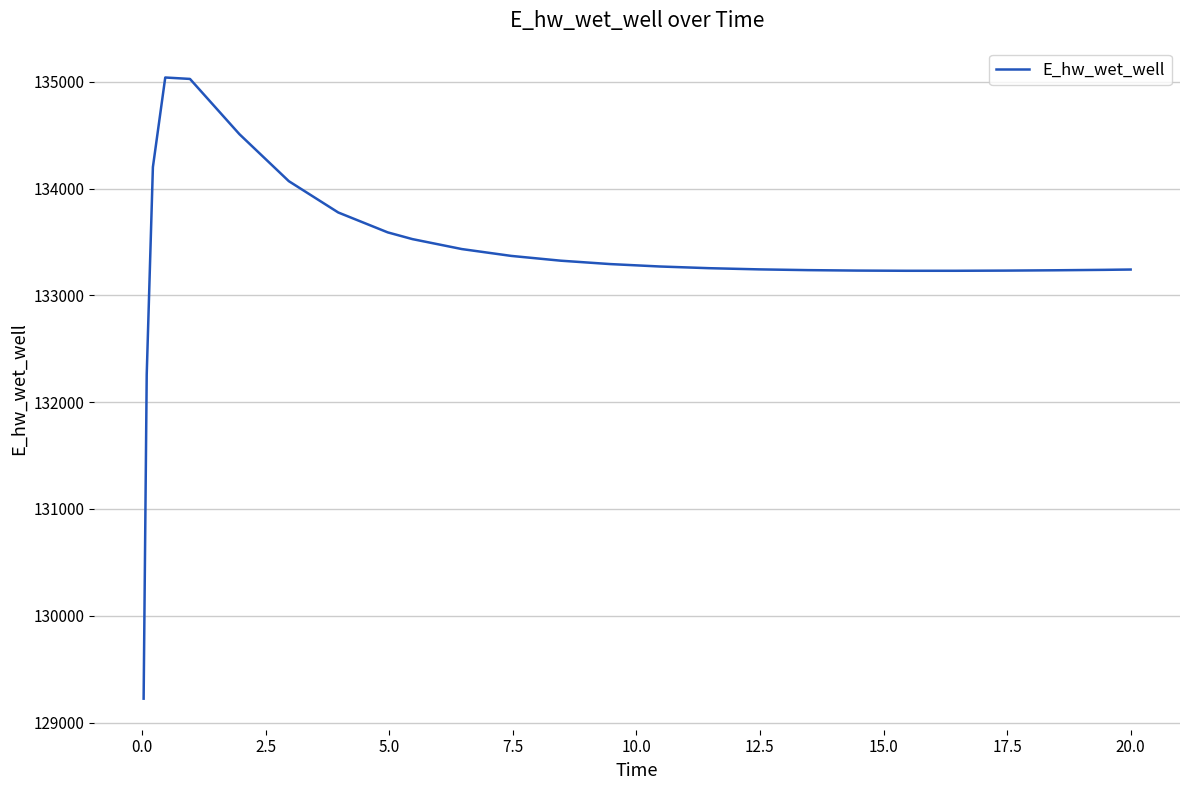

What is the minimum value shown in the chart?

129223.8